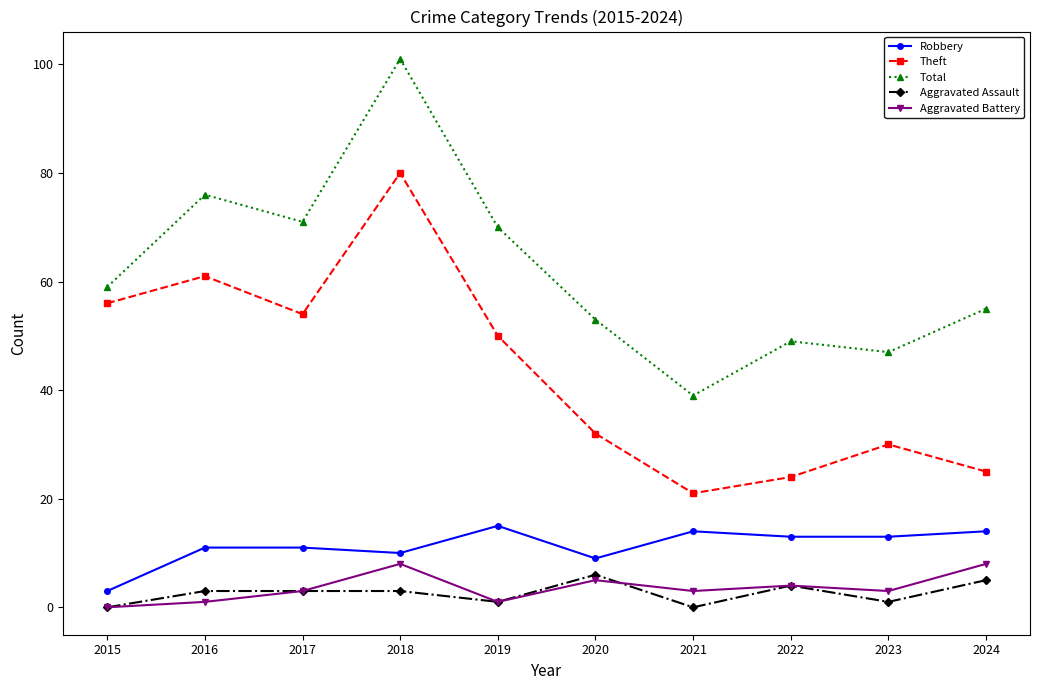

At how many categories does at least one series exceed 41?

9